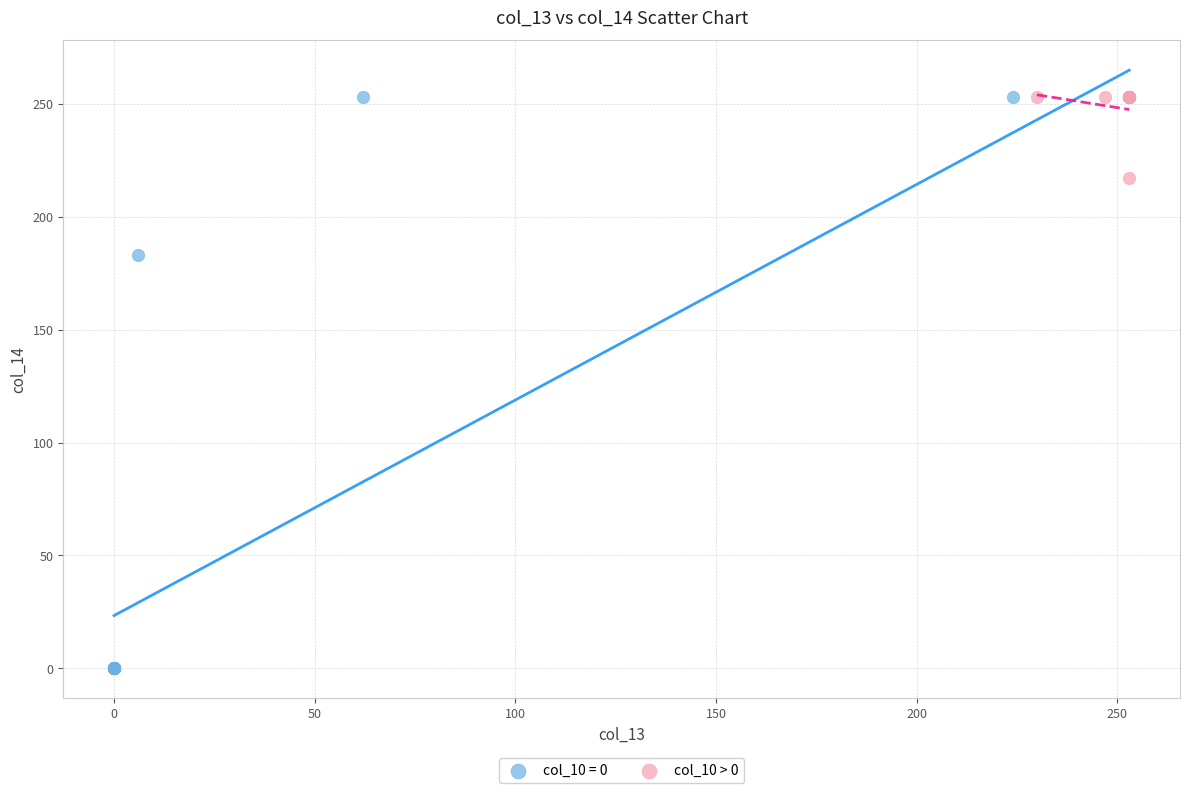

Which series contains the lowest Y value?

col_10 = 0